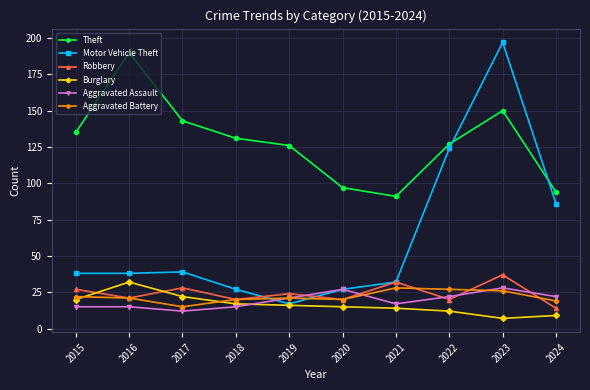

Reading left to right, list all the values displayed in this chart.

Theft: 135	190	143	131	126	97	91	127	150	94
Motor Vehicle Theft: 38	38	39	27	17	27	32	124	197	86
Robbery: 27	21	28	20	24	20	32	20	37	14
Burglary: 20	32	22	17	16	15	14	12	7	9
Aggravated Assault: 15	15	12	15	21	27	17	22	28	22
Aggravated Battery: 22	21	15	20	21	20	28	27	26	19